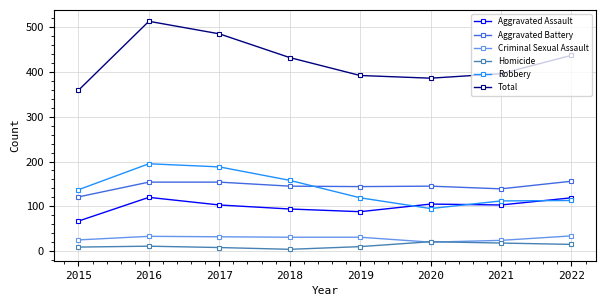

What is the value of the Criminal Sexual Assault point at the 7th from the left?

24